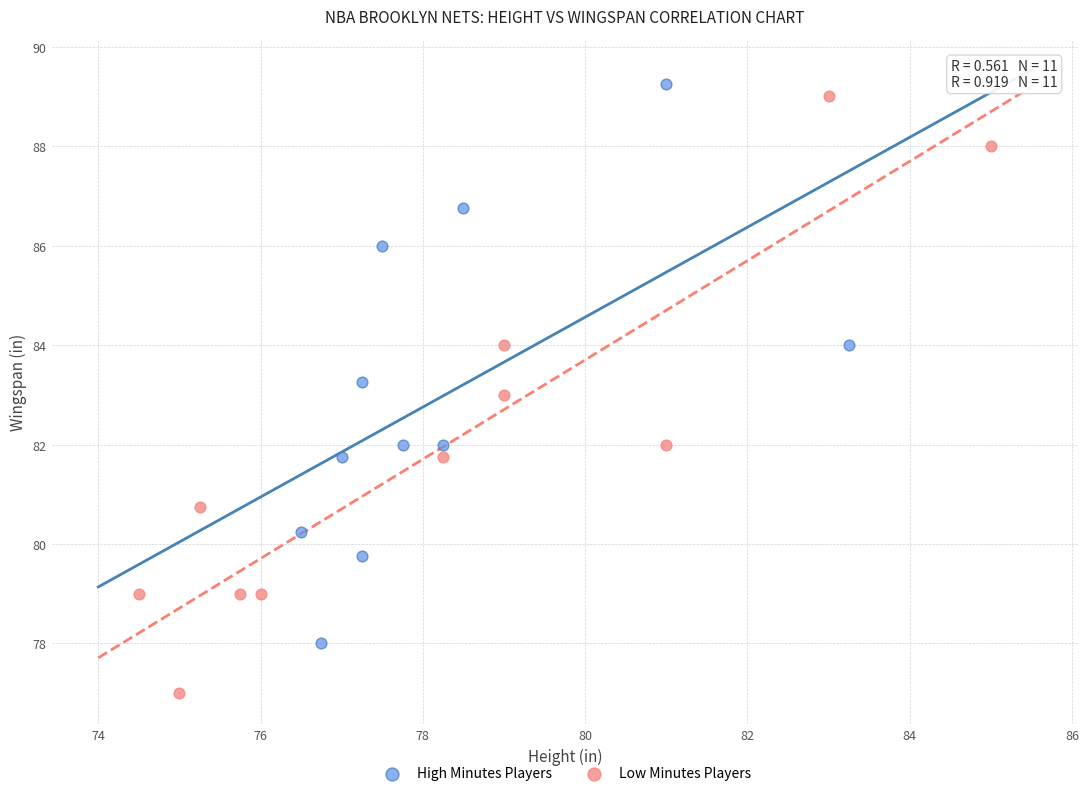

Which series has the largest Y range (max minus min)?

Low Minutes Players